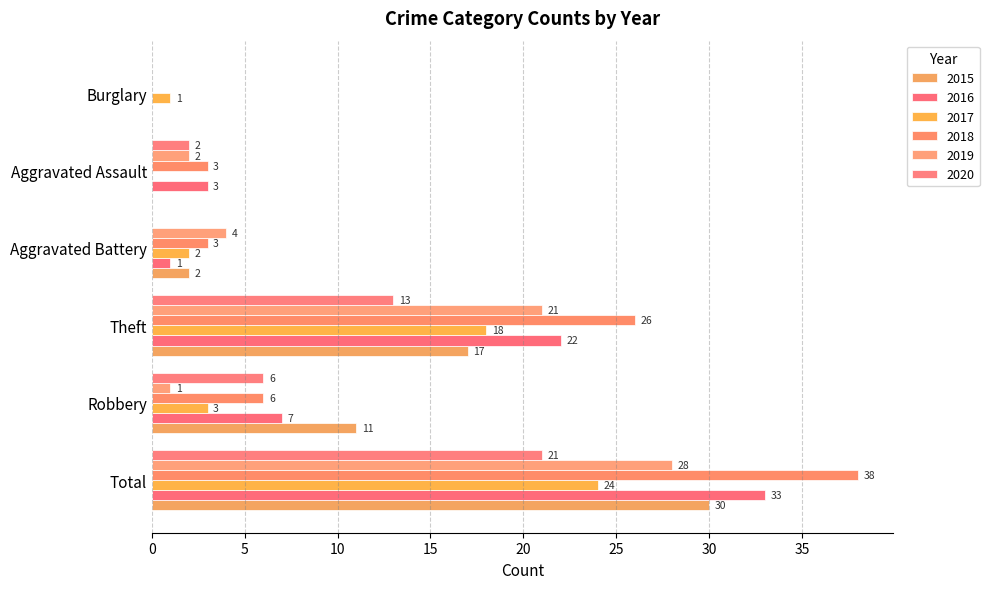

Rank the series by their maximum value, from highest to lowest.

2018, 2016, 2015, 2019, 2017, 2020